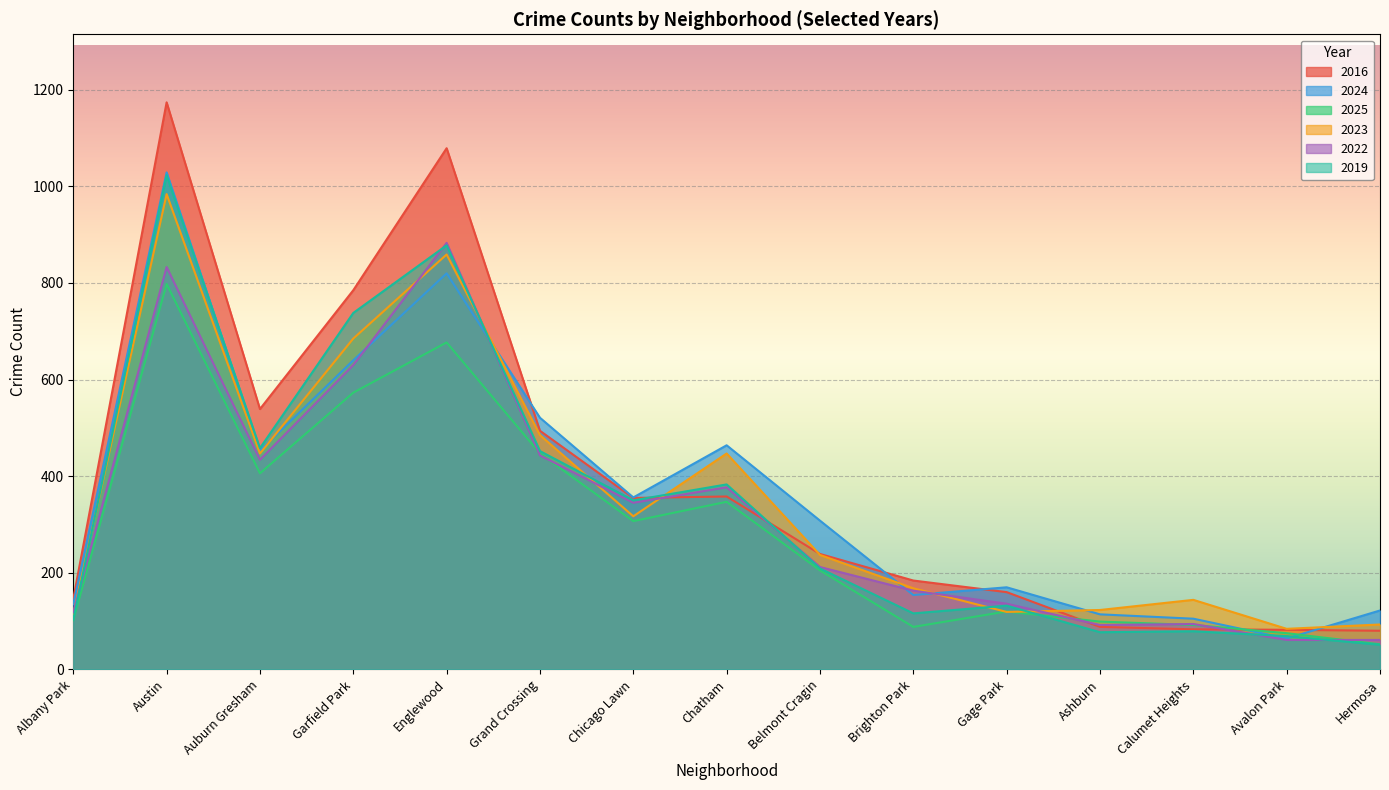

The 2024 series shows 106 at Avalon Park. True or false?

False